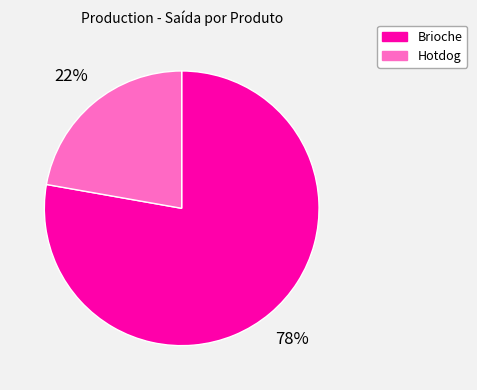

To the nearest percent, what is the difference between the largest and smallest slice percentages?

56%